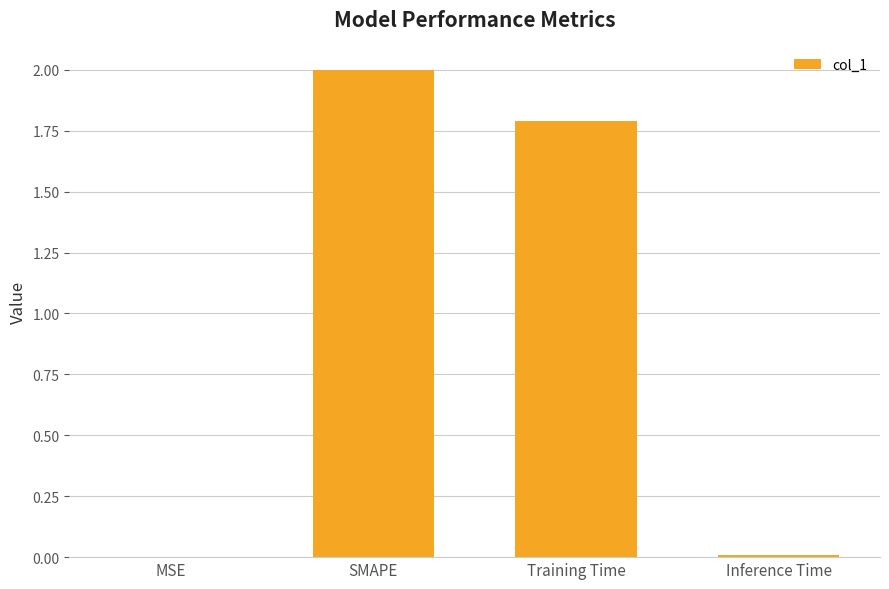

What is the sum of all values?

3.8